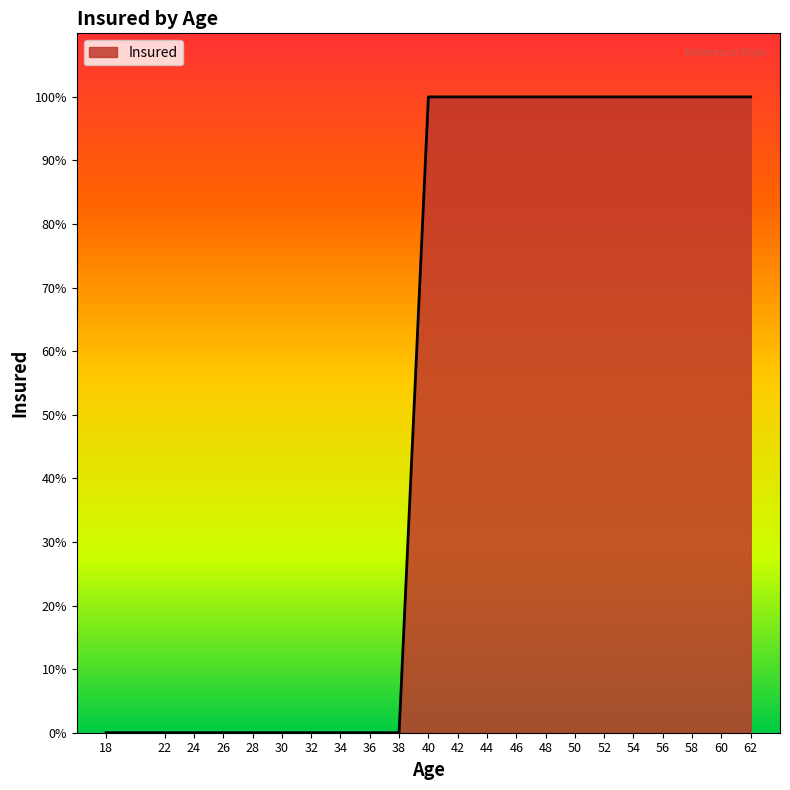

Reading left to right, what are all the values shown in this chart?

0	0	0	0	0	0	0	0	0	0	1	1	1	1	1	1	1	1	1	1	1	1